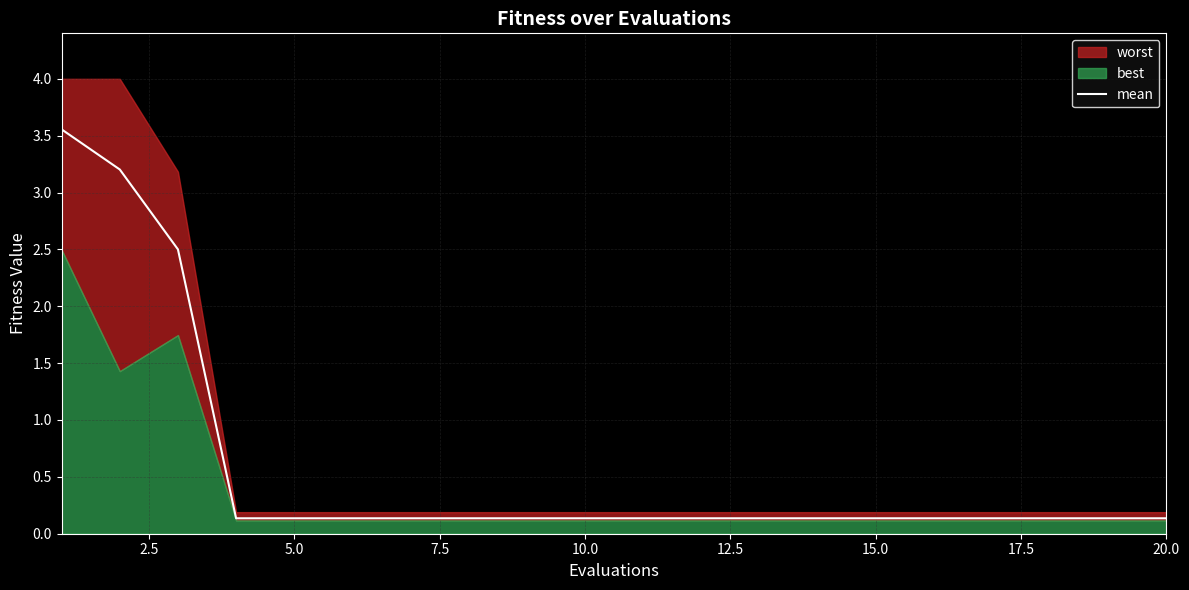

How many lines are shown in the chart?

1